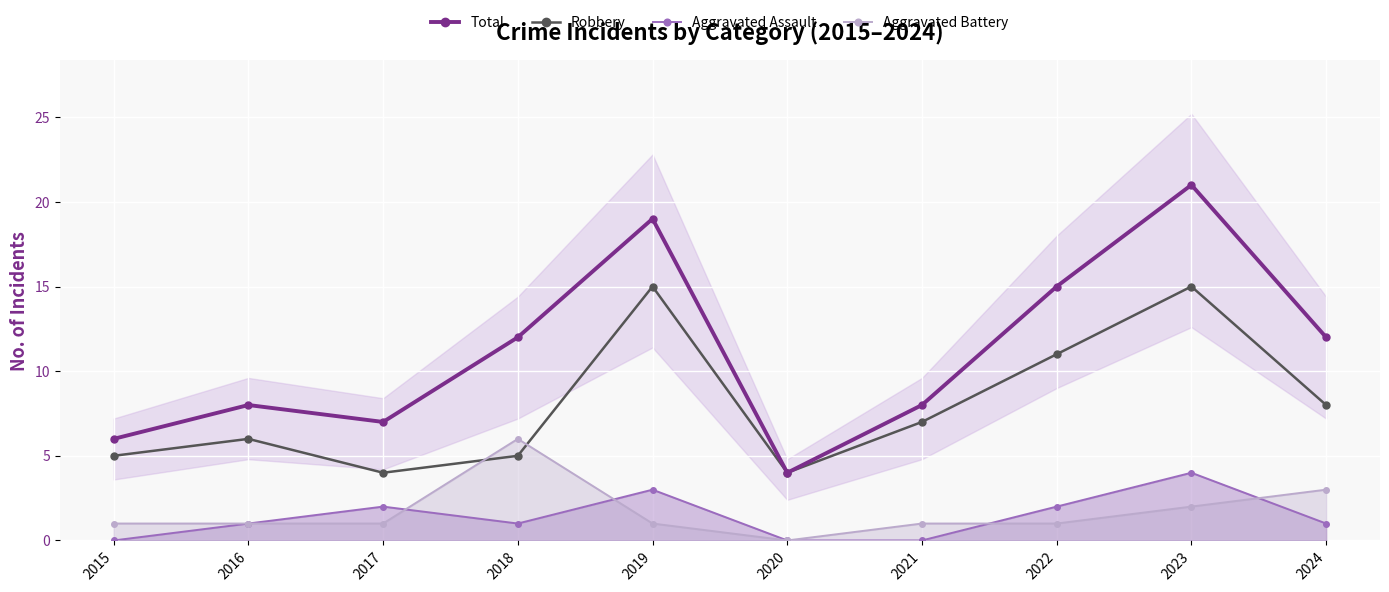

The value of Robbery at 2018 is 9. True or false?

False